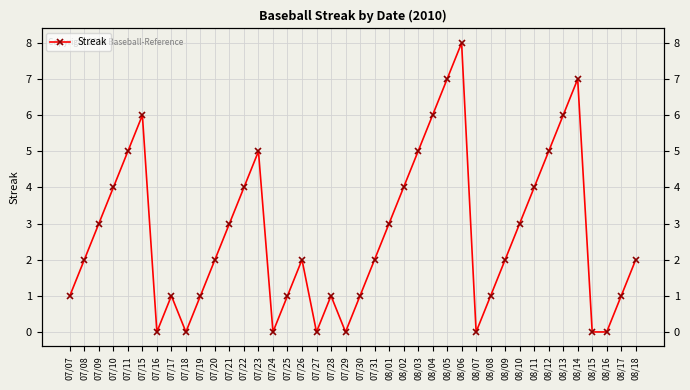

At which label is the value closest to 4?

07/10